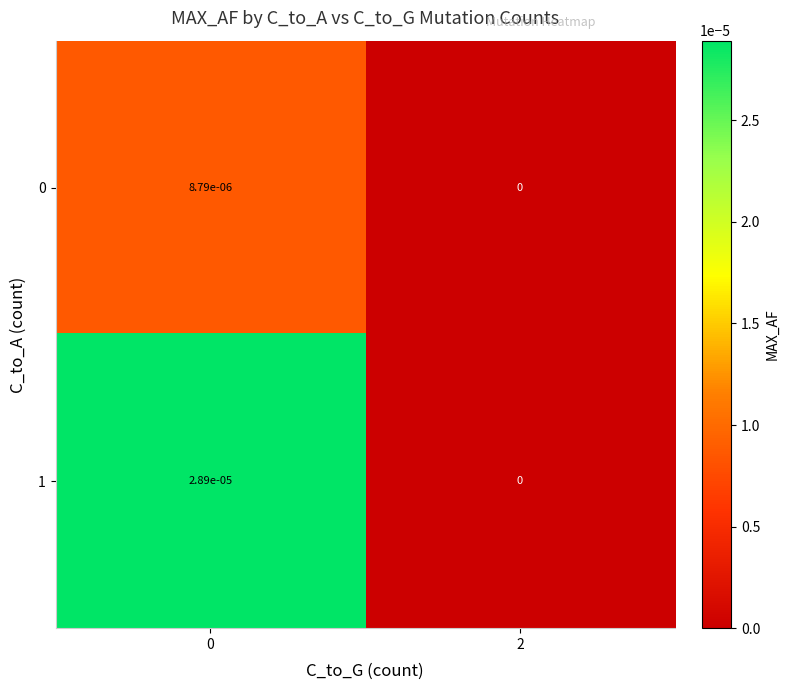

Which series changed the most between 0 and 2?

1